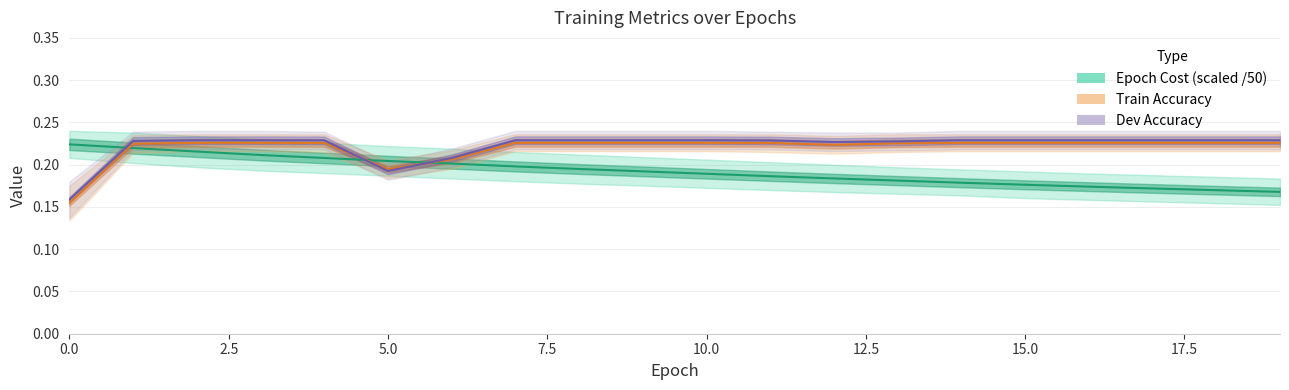

True or false: Epoch Cost (scaled /50) has a value of 0.2 at 7.5.

True